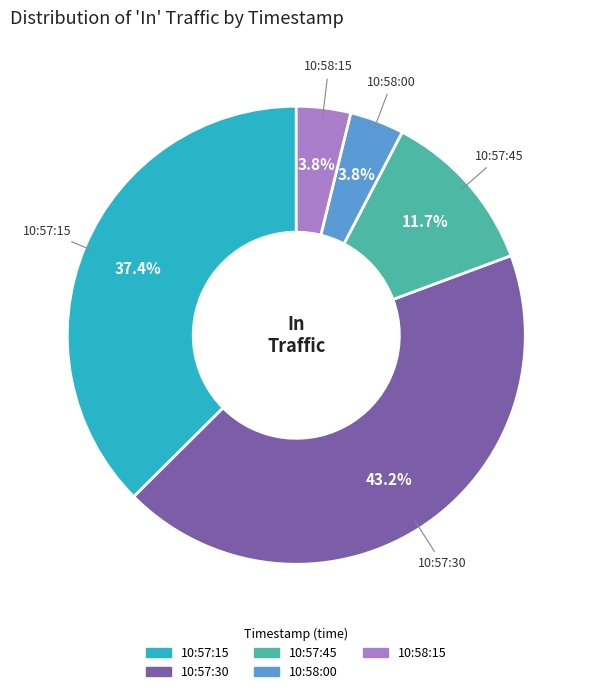

Is there any slice that represents more than half of the pie?

No